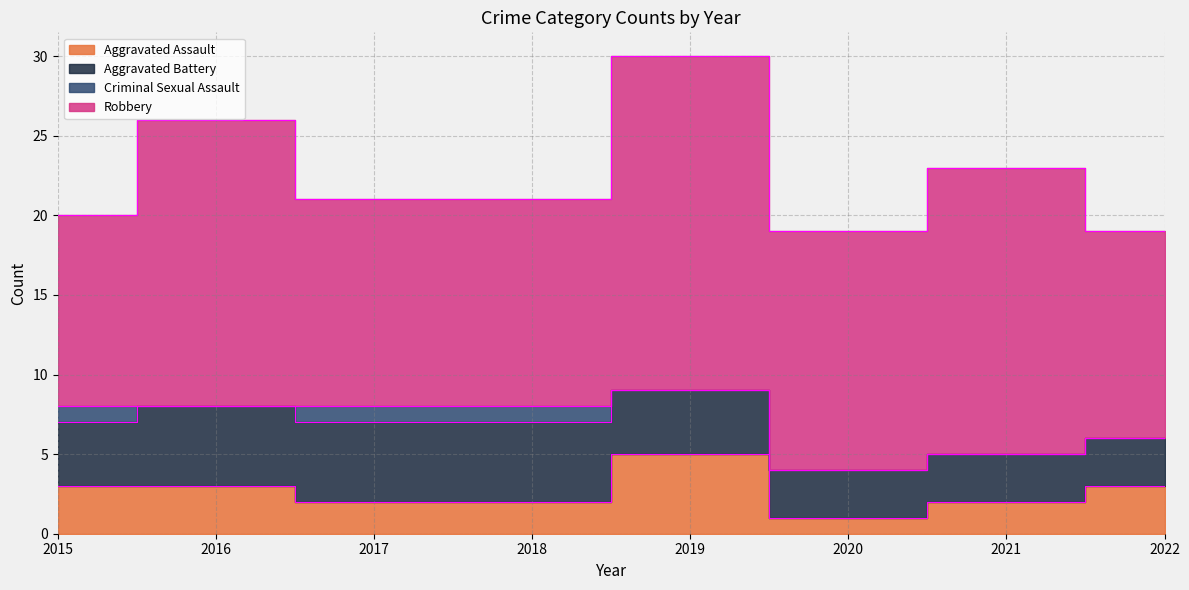

Reading left to right, extract all data points from this chart.

Aggravated Assault: 2015=3	2016=3	2017=2	2018=2	2019=5	2020=1	2021=2	2022=3
Aggravated Battery: 2015=4	2016=5	2017=5	2018=5	2019=4	2020=3	2021=3	2022=3
Criminal Sexual Assault: 2015=1	2016=0	2017=1	2018=1	2019=0	2020=0	2021=0	2022=0
Robbery: 2015=12	2016=18	2017=13	2018=13	2019=21	2020=15	2021=18	2022=13